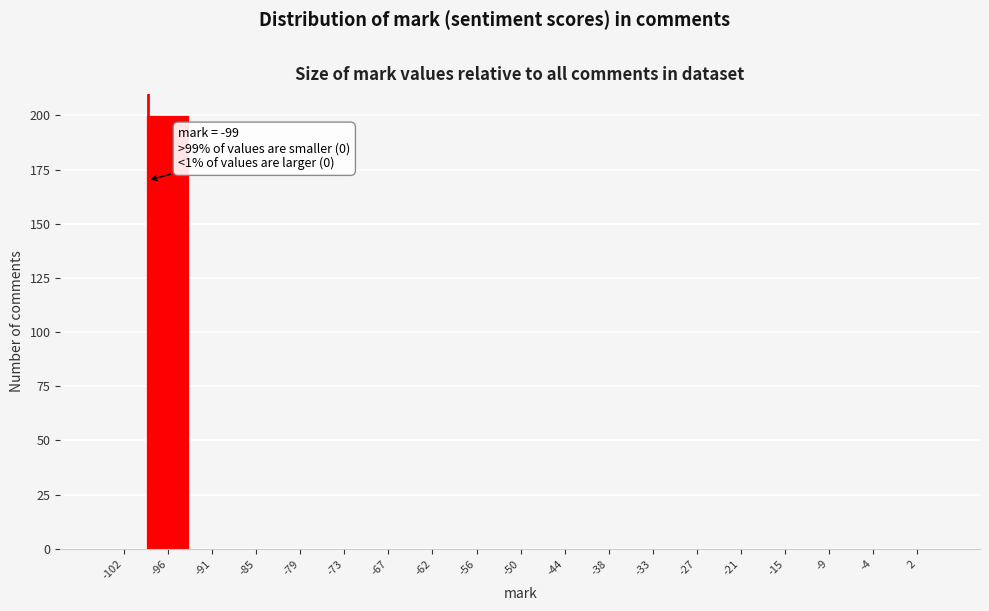

Over which range of the x-axis is the bar tallest?

-99 to -93